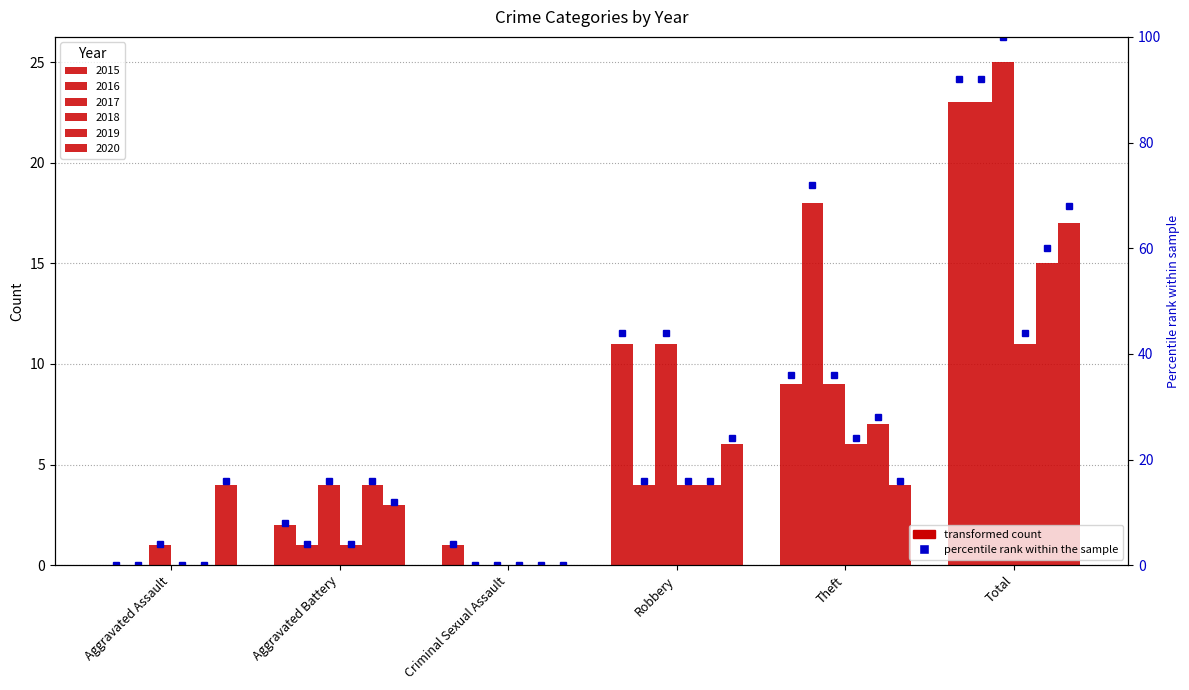

What is the highest value of the 2020 series?

17